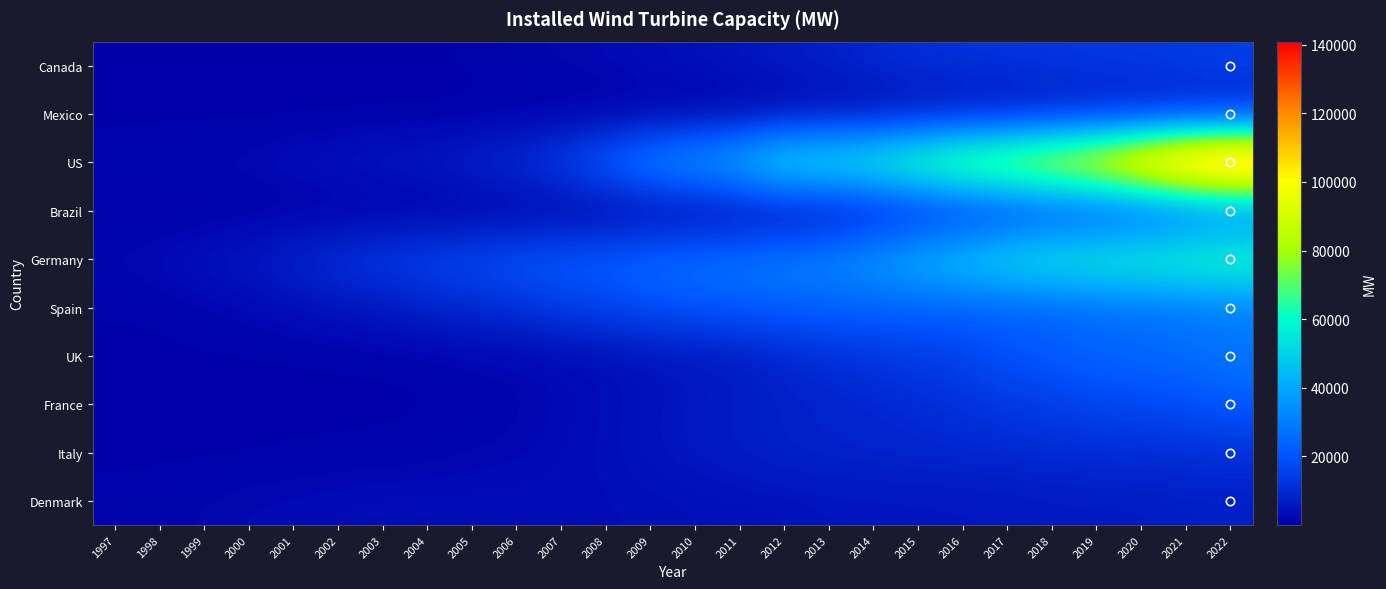

Count the number of categories in the chart.

26